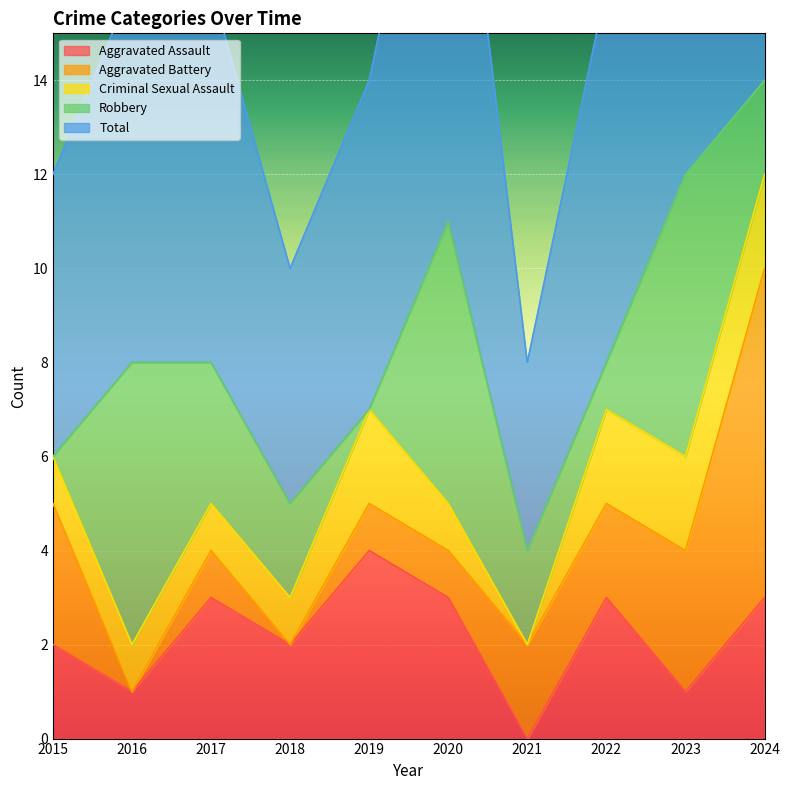

How many values in the Aggravated Assault series exceed 3?

1